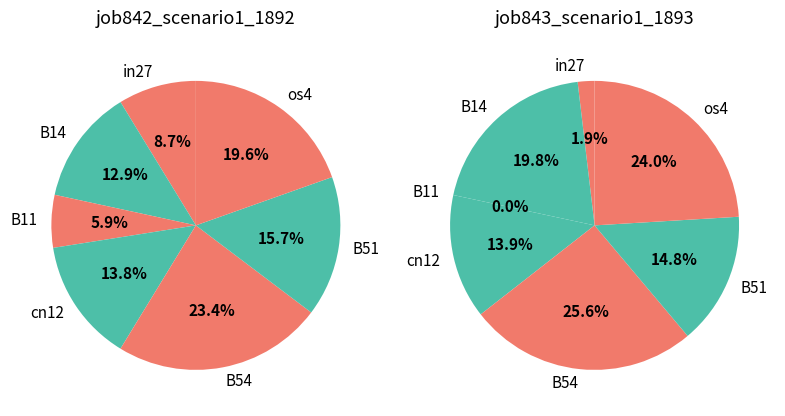

What is the total percentage of B51 and cn12?

29.5%